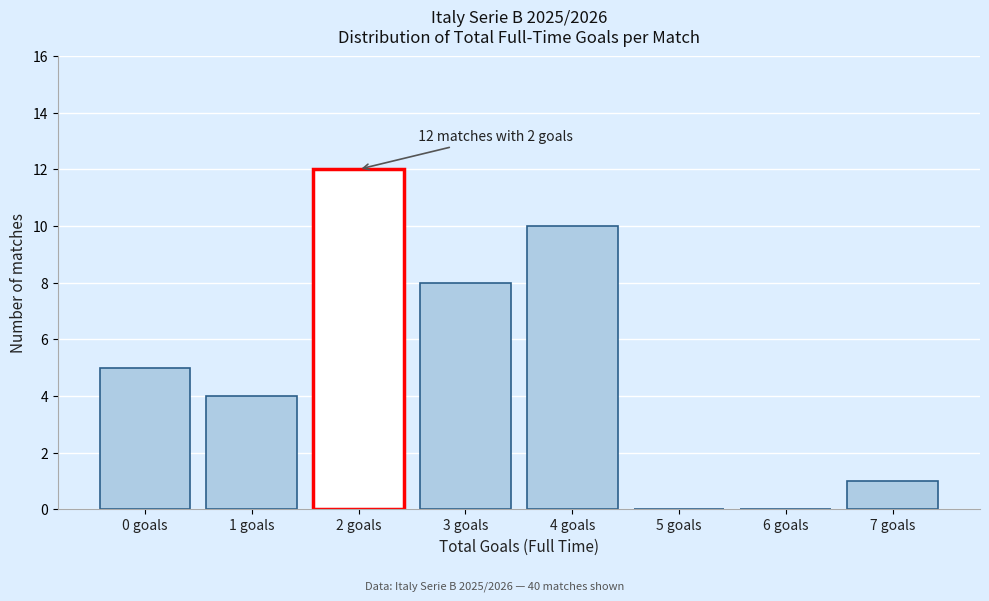

Reading left to right, list all the values displayed in this chart.

0 goals=5	1 goals=4	2 goals=12	3 goals=8	4 goals=10	5 goals=0	6 goals=0	7 goals=1